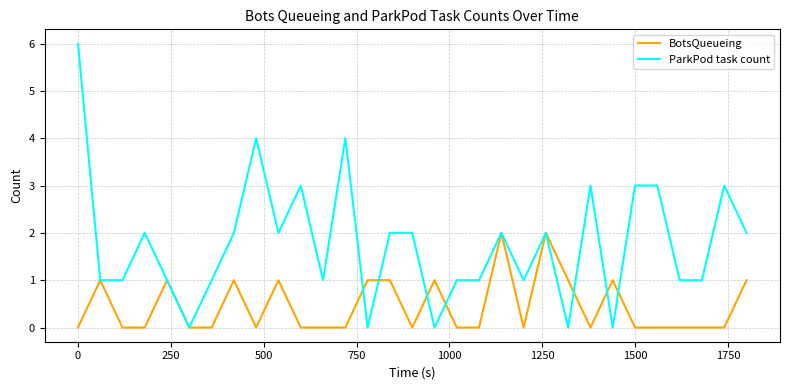

What is the maximum value shown in the chart?

6